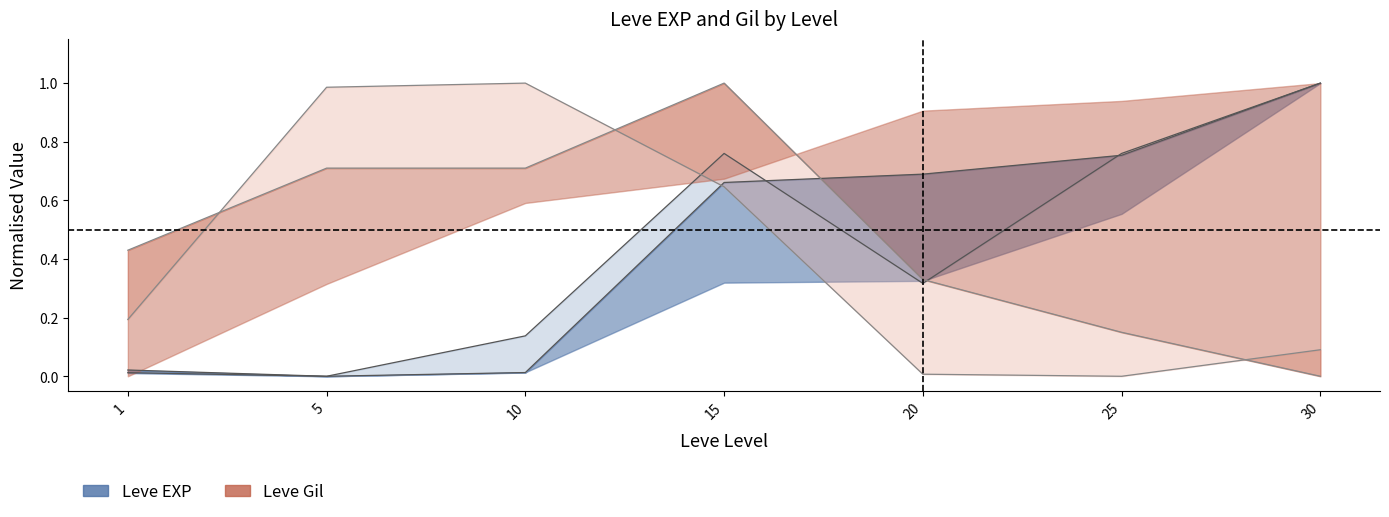

Where is the first local minimum for Leve Gil upper?

25